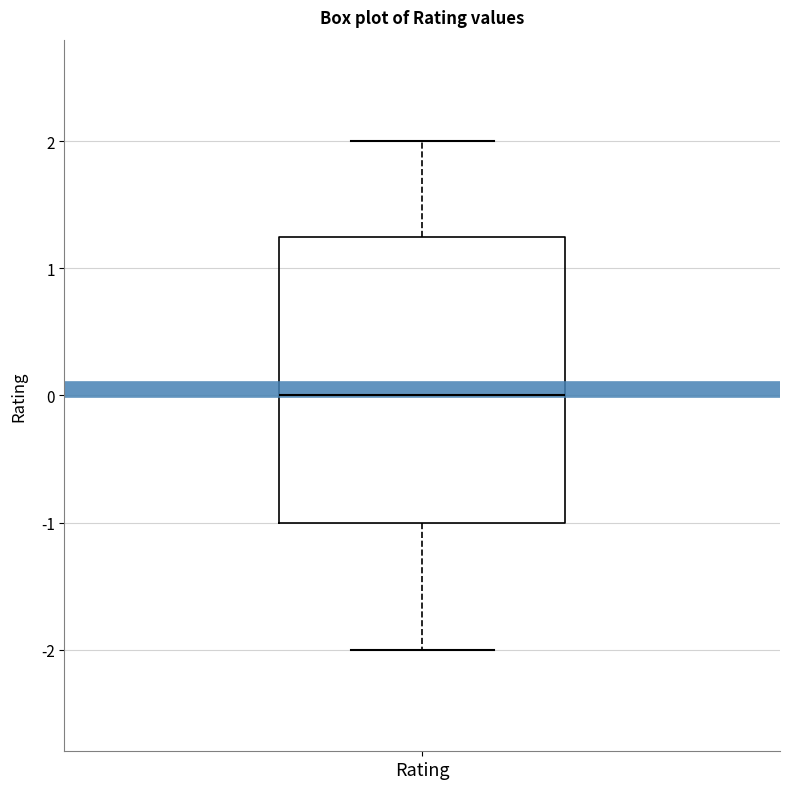

Transcribe this box plot: give where the median line is, the range the box spans, and where the two whiskers end, as read against the y-axis. The values are not printed on the chart, so give them approximately, as read against the axis.

median 0.0, box -1.0 to 1.3, whiskers -2.0 to 2.0